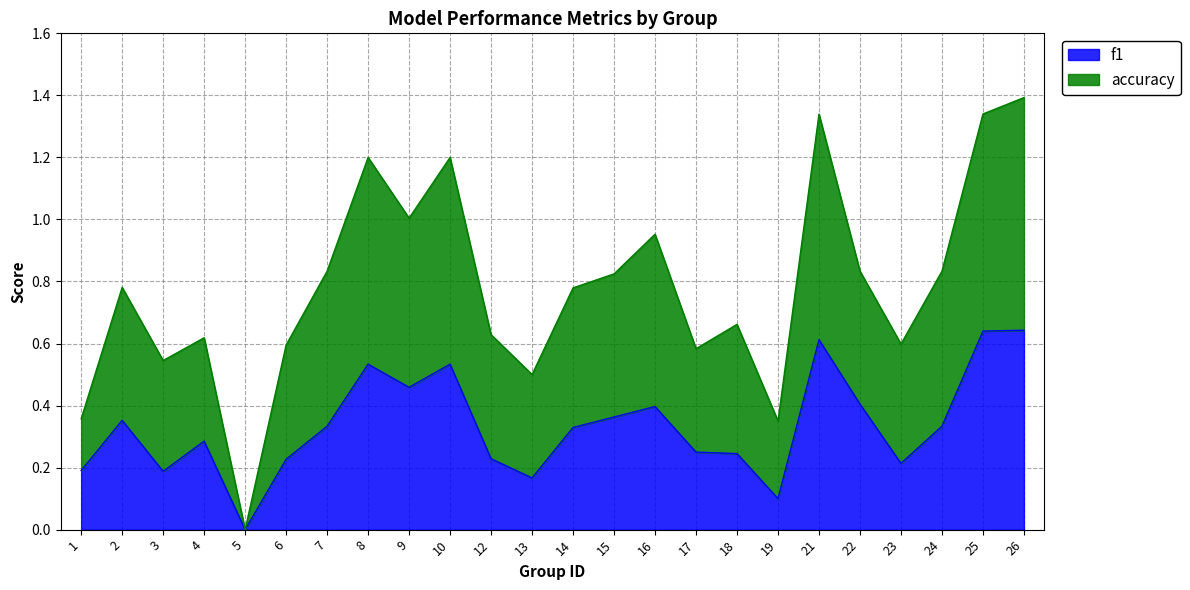

At which label does f1 reach its minimum?

5